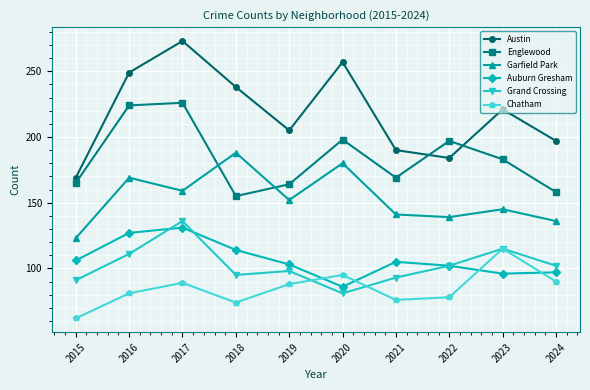

True or false: Garfield Park and Grand Crossing cross at least once.

False